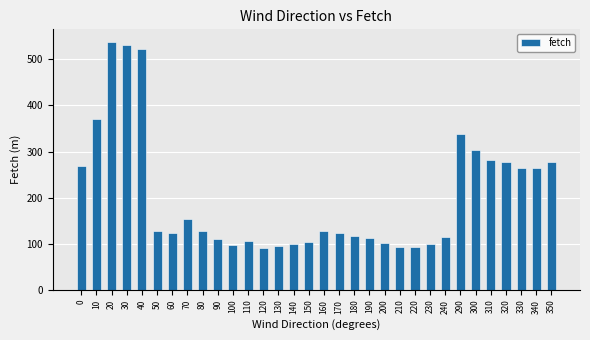

What is the maximum value shown in the chart?

538